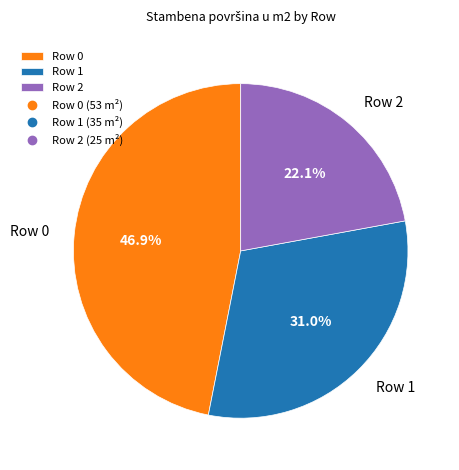

Count the number of slices in the pie.

3